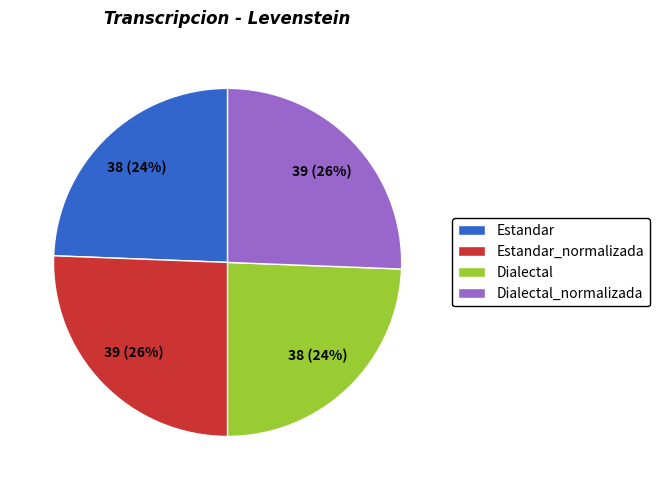

Which has a higher value, Estandar_normalizada or Dialectal?

Estandar_normalizada